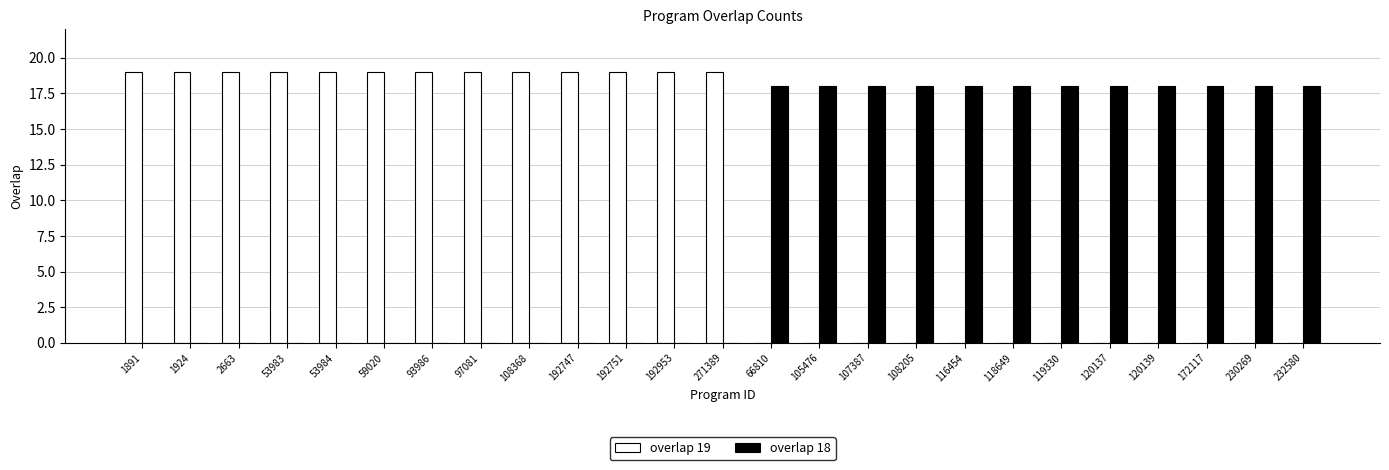

Which series has the largest total across all categories?

overlap 19